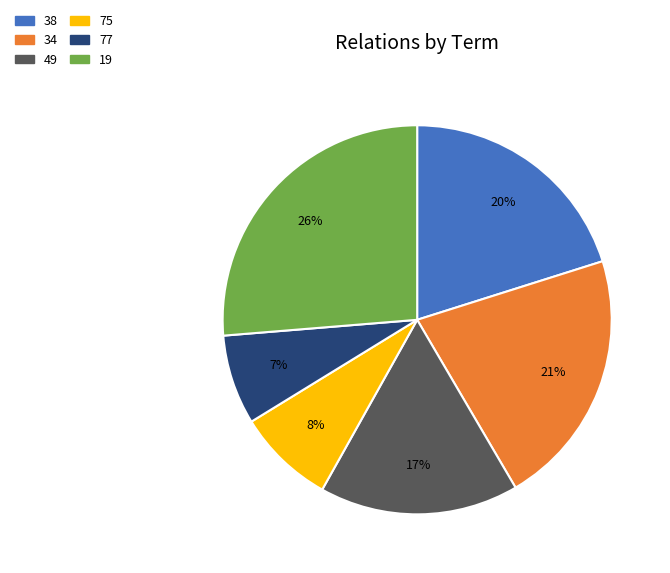

Is there a majority slice in this chart?

No